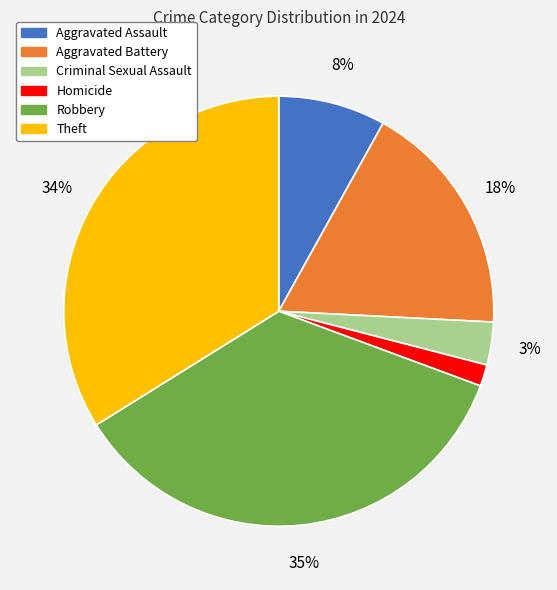

How many slices are in this pie chart?

6